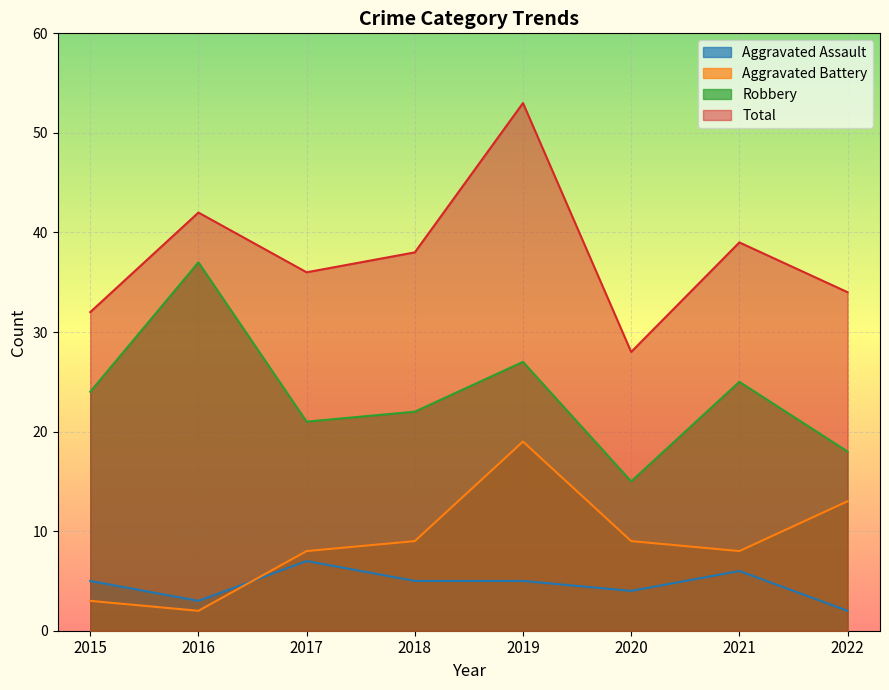

Reading left to right, transcribe all the data shown in this chart.

Aggravated Assault: 5	3	7	5	5	4	6	2
Aggravated Battery: 3	2	8	9	19	9	8	13
Robbery: 24	37	21	22	27	15	25	18
Total: 32	42	36	38	53	28	39	34